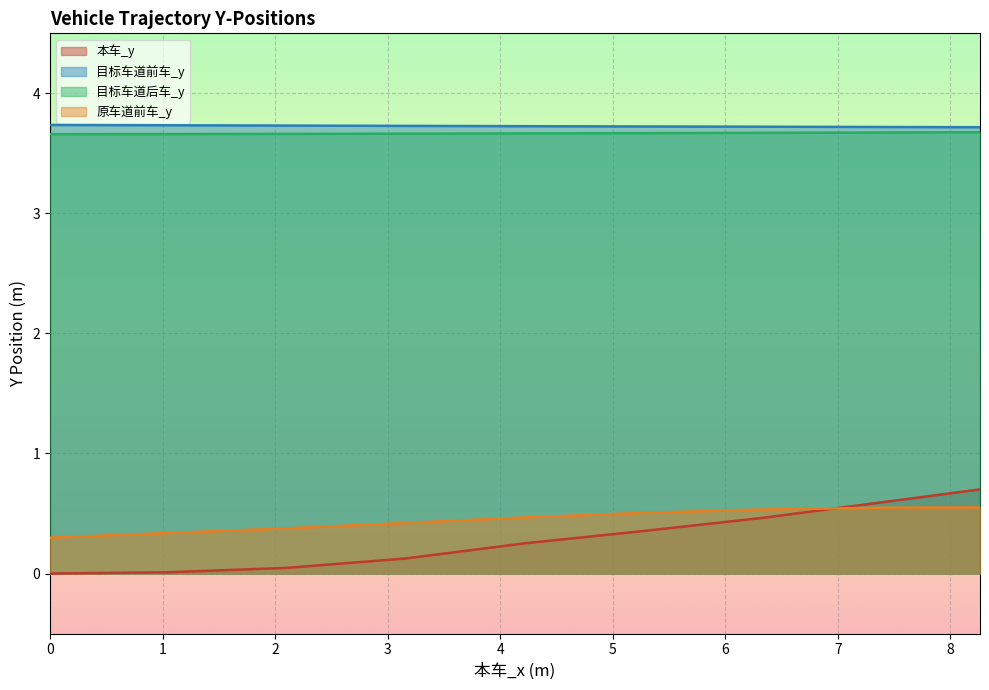

True or false: 目标车道后车_y and 本车_y cross at least once.

False